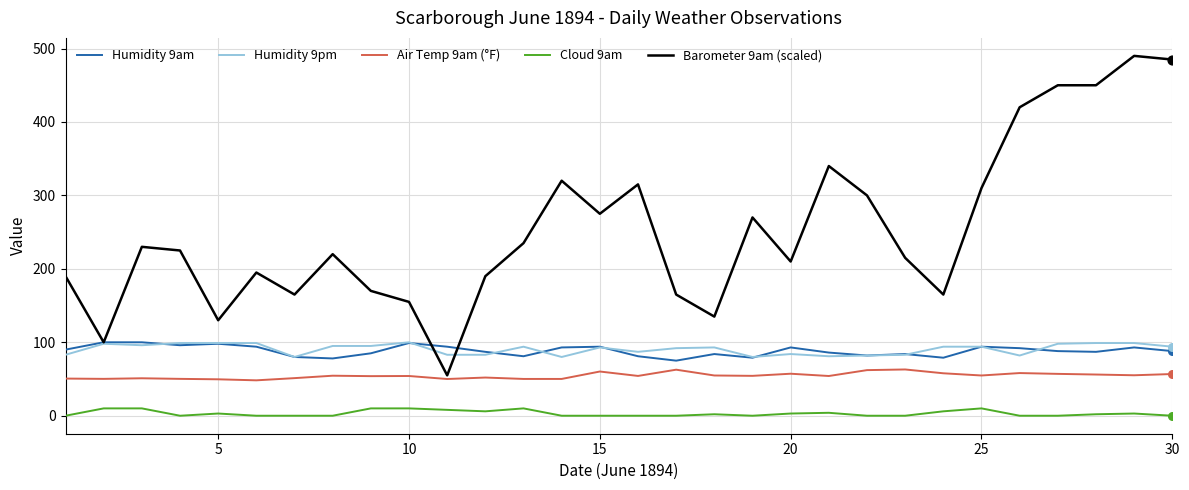

Which series has the largest total across all categories?

Barometer 9am (scaled)